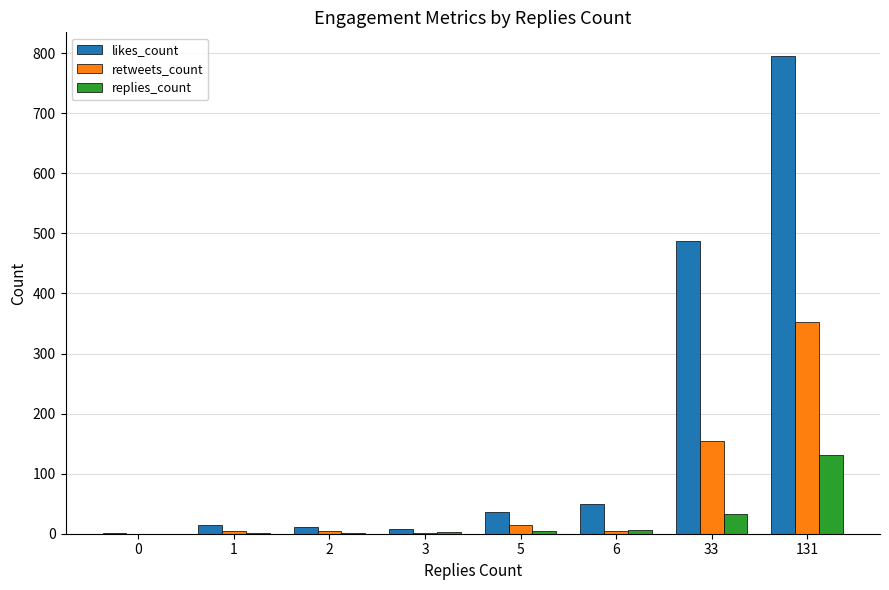

True or false: likes_count has a value of 835 at 33.

False